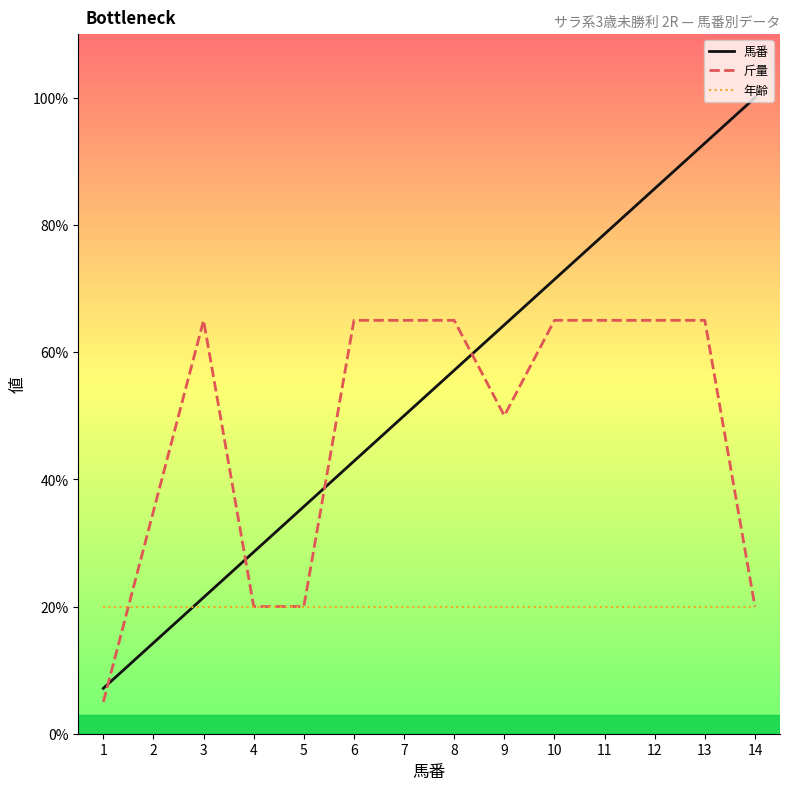

Reading right to left, list all the values displayed in this chart.

馬番: 14=100.0	13=92.9	12=85.7	11=78.6	10=71.4	9=64.3	8=57.1	7=50.0	6=42.9	5=35.7	4=28.6	3=21.4	2=14.3	1=7.1
斤量: 14=20.0	13=65.0	12=65.0	11=65.0	10=65.0	9=50.0	8=65.0	7=65.0	6=65.0	5=20.0	4=20.0	3=65.0	2=35.0	1=5.0
年齢: 14=20.0	13=20.0	12=20.0	11=20.0	10=20.0	9=20.0	8=20.0	7=20.0	6=20.0	5=20.0	4=20.0	3=20.0	2=20.0	1=20.0